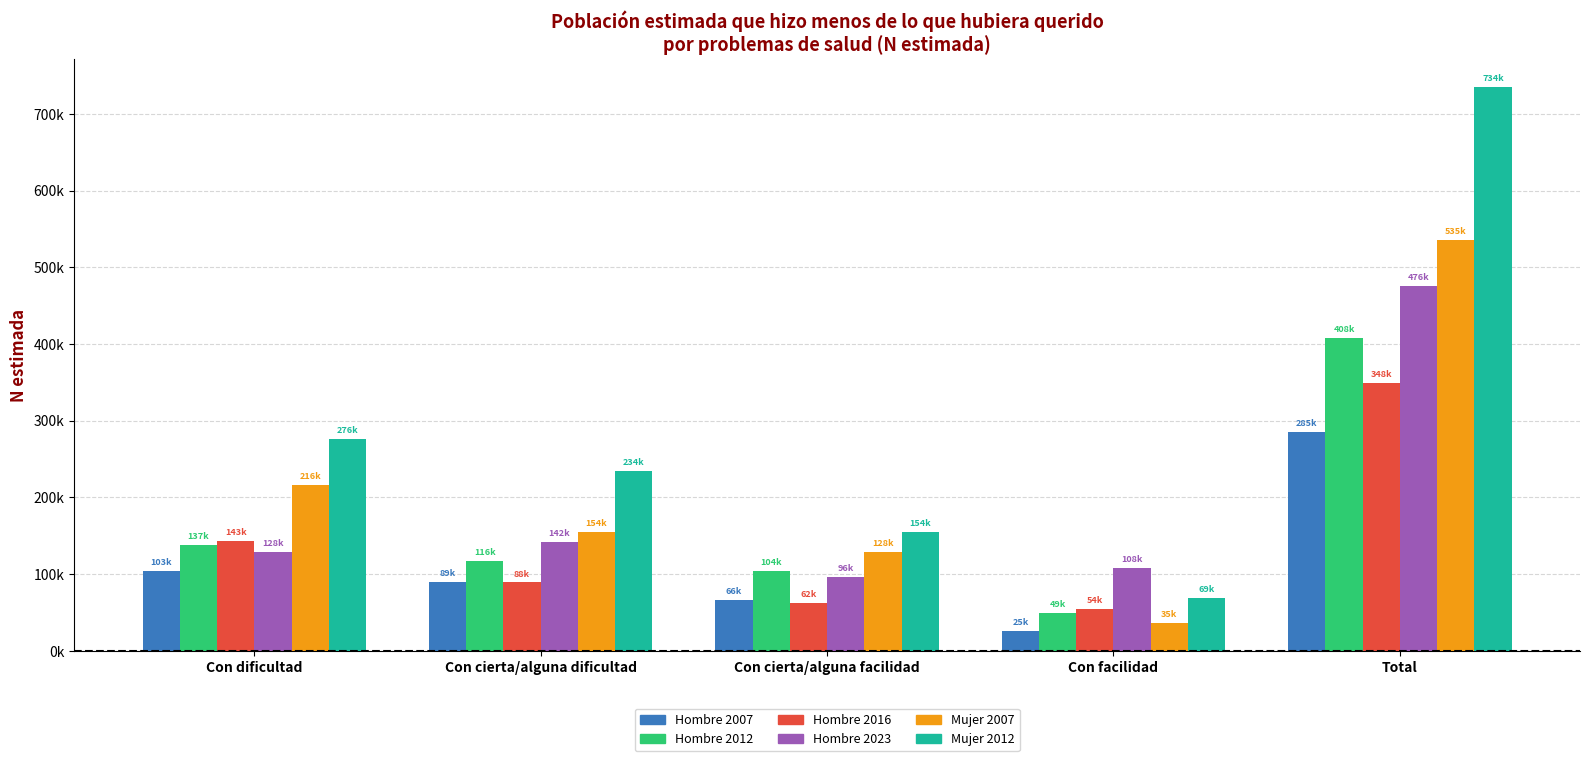

What are all the series names shown in the legend?

Hombre 2007, Hombre 2012, Hombre 2016, Hombre 2023, Mujer 2007, Mujer 2012